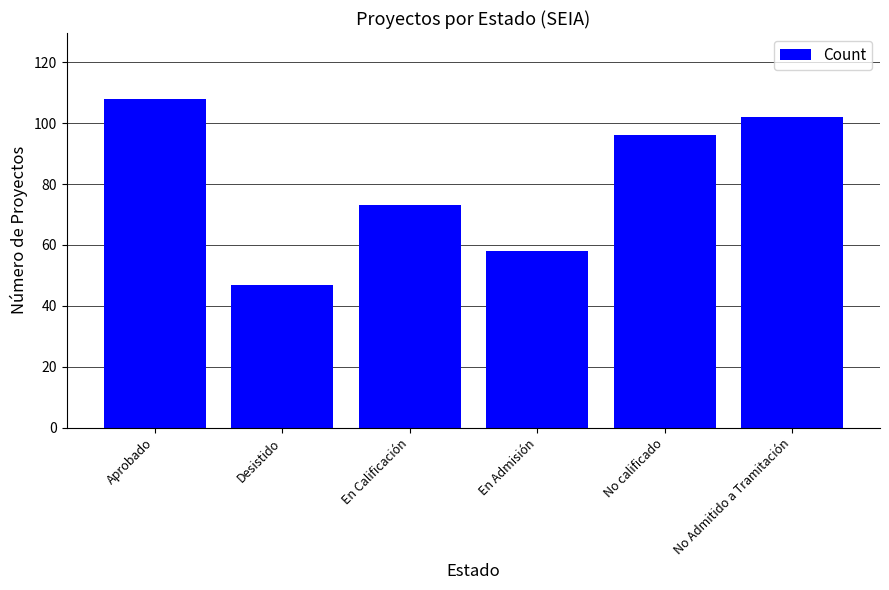

How many bars are there in total?

6